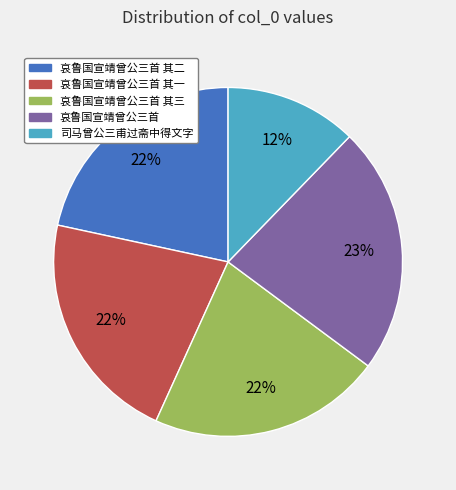

To the nearest percent, what is the average slice percentage?

20%